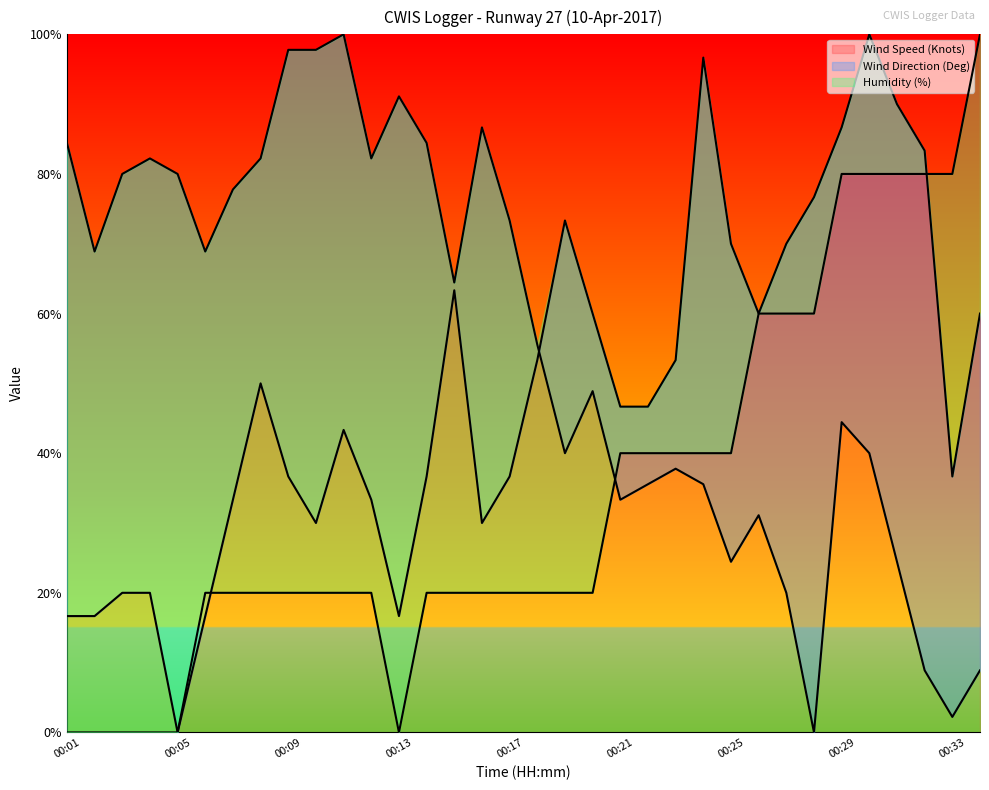

True or false: Wind Speed (Knots) has a value of 21.8 at 00:13.

False